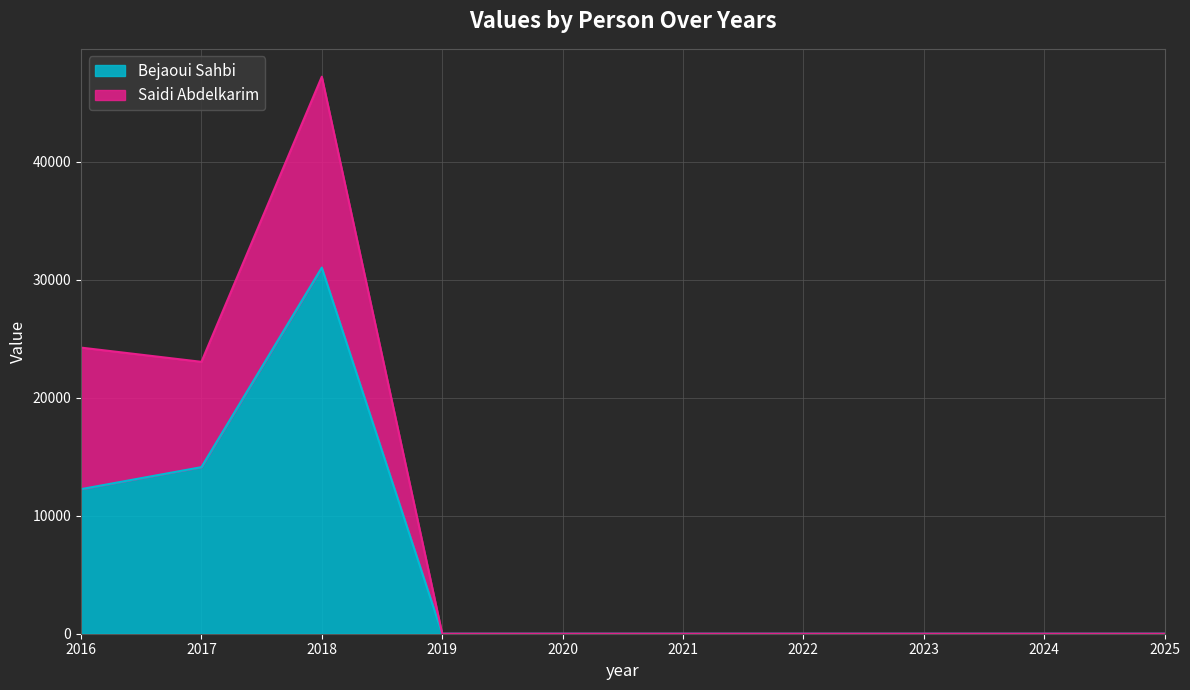

How many values in Bejaoui Sahbi are above zero?

3